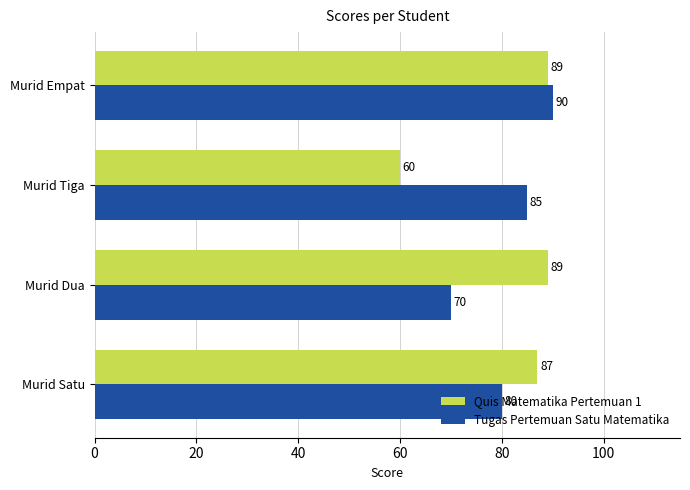

Is it true that Quis Matematika Pertemuan 1 equals 60 at Murid Tiga?

True